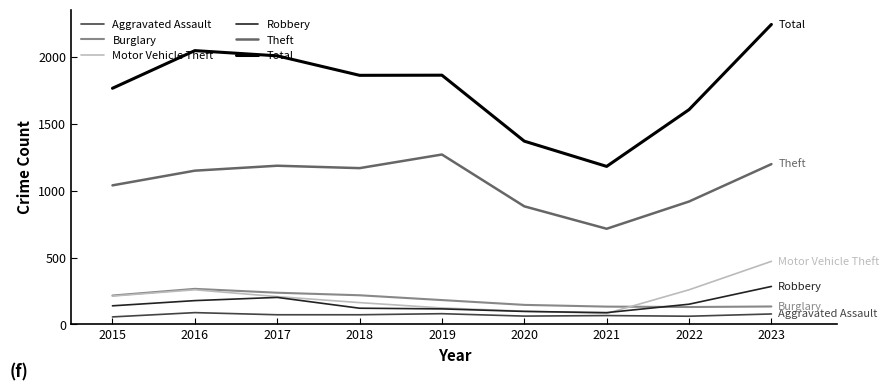

How many lines are shown in the chart?

6